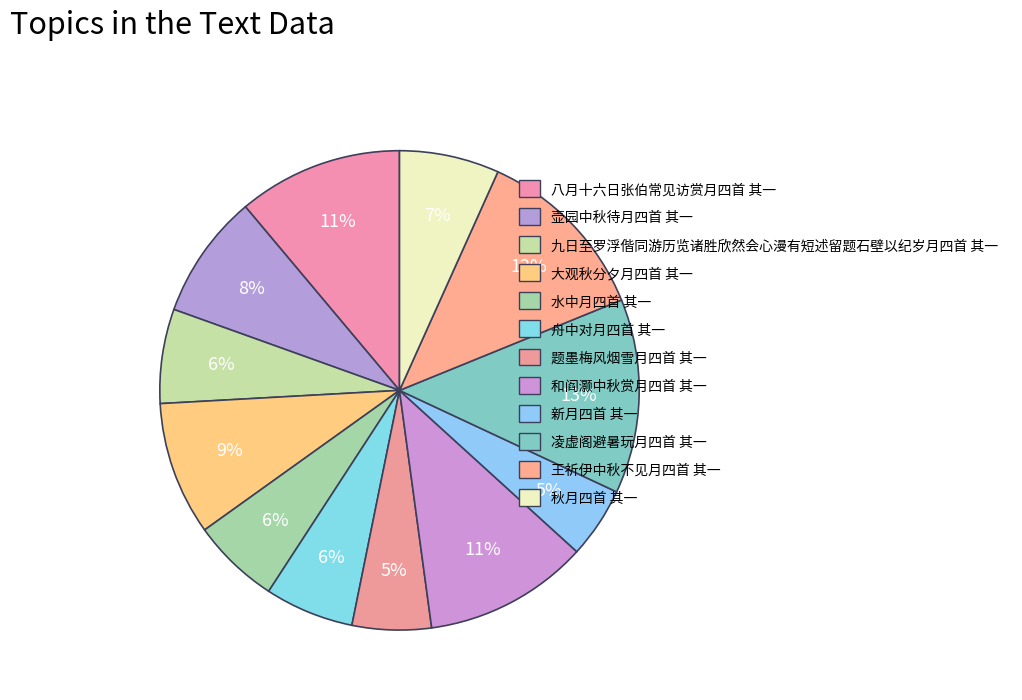

The 和阎灏中秋赏月四首 其一 slice represents 1% of the pie. True or false?

False